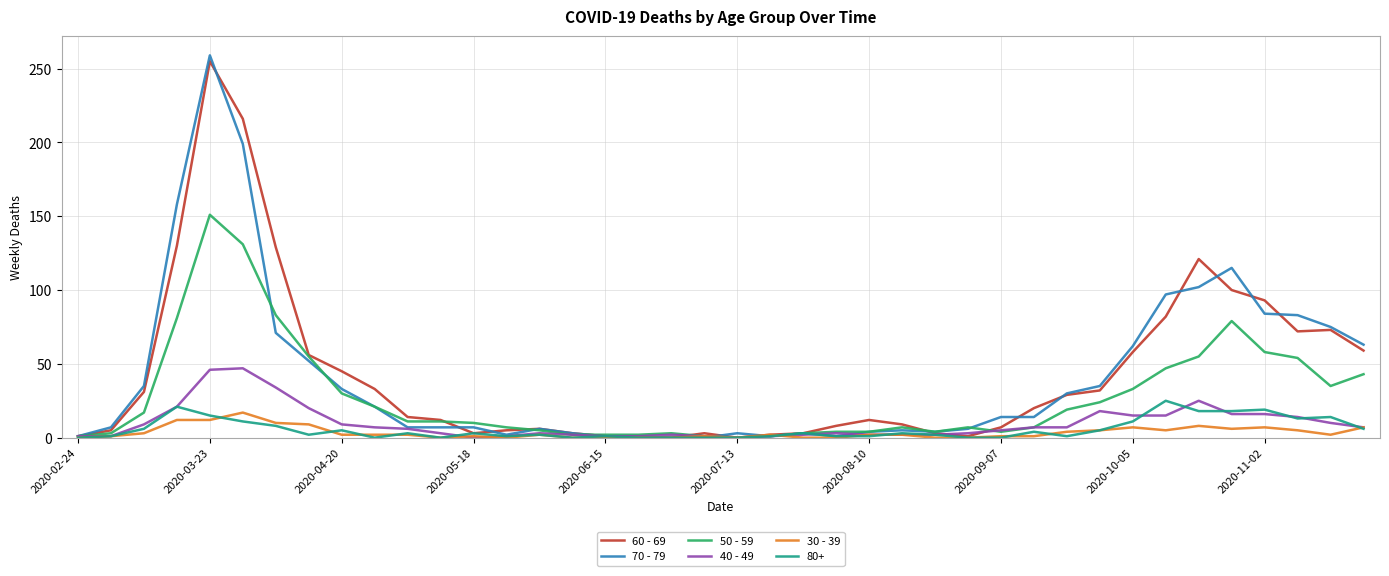

Which series has the widest spread of values?

70 - 79